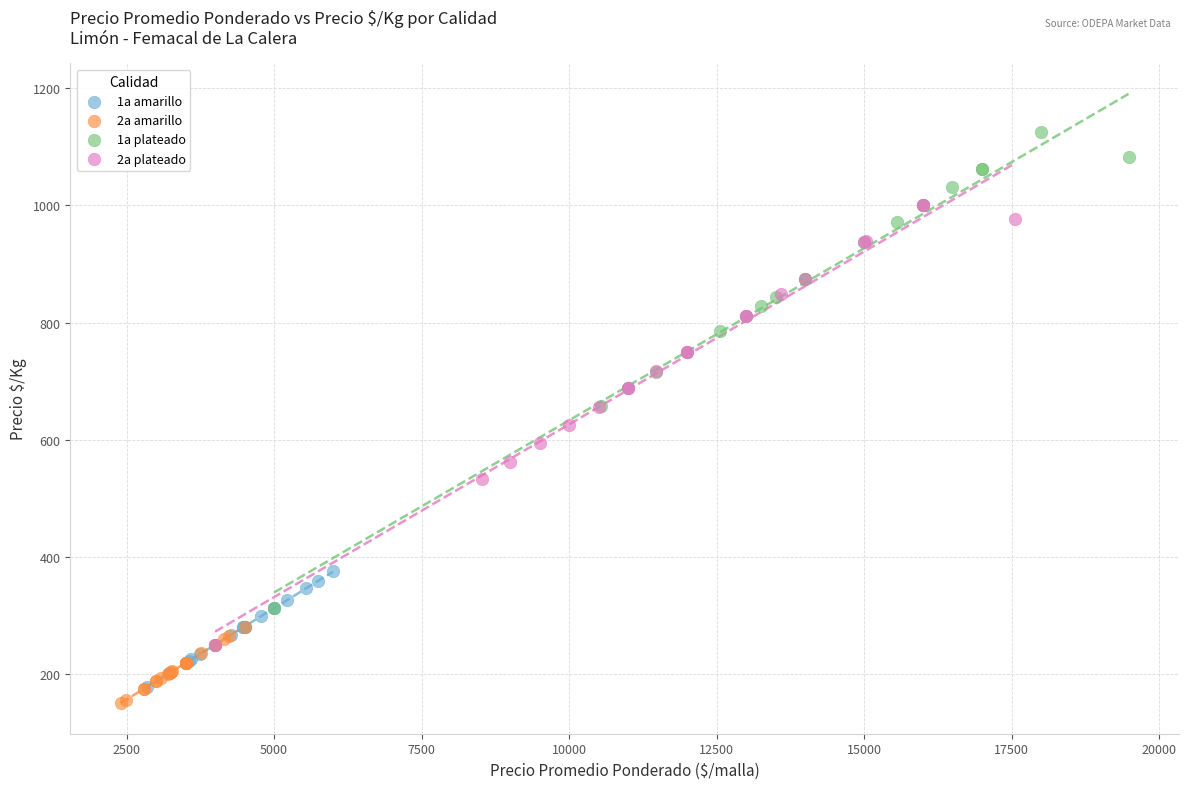

Which series contains the highest Y value?

1a plateado